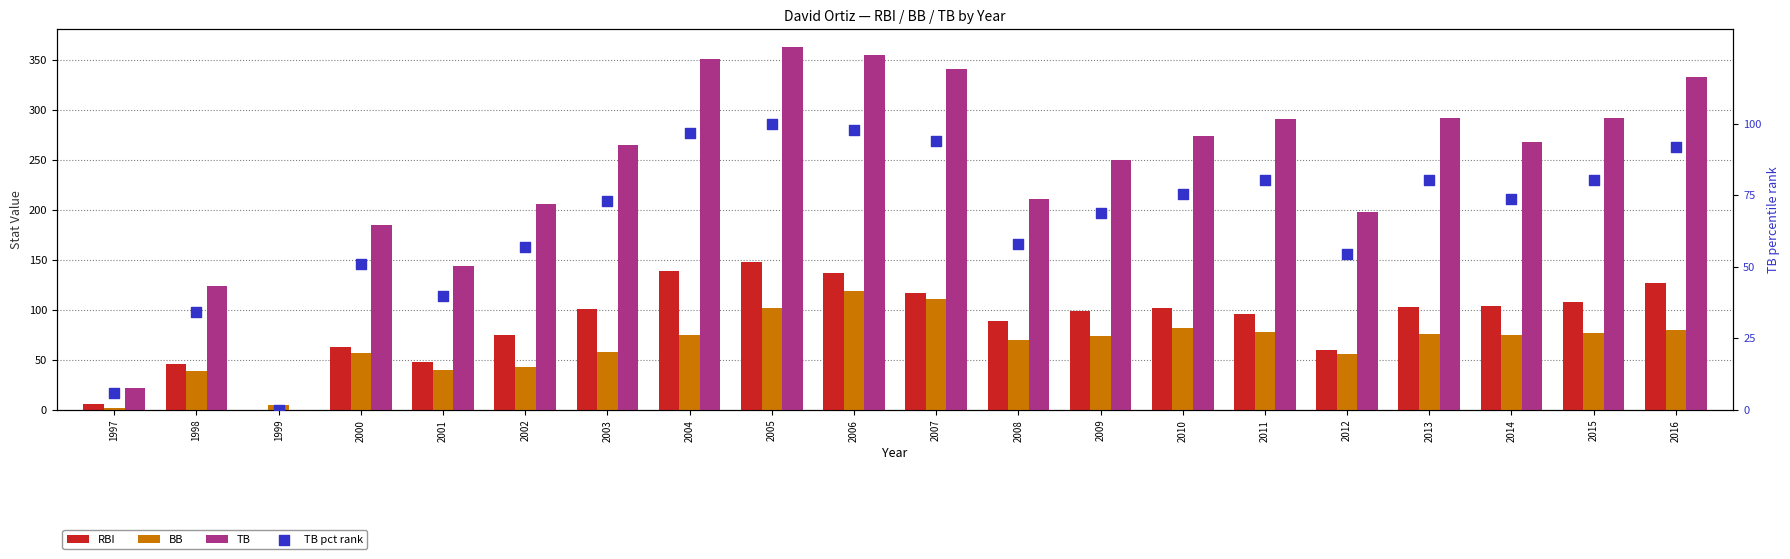

Is the value of RBI at 2009 greater than the value of TB pct rank at 2007?

Yes